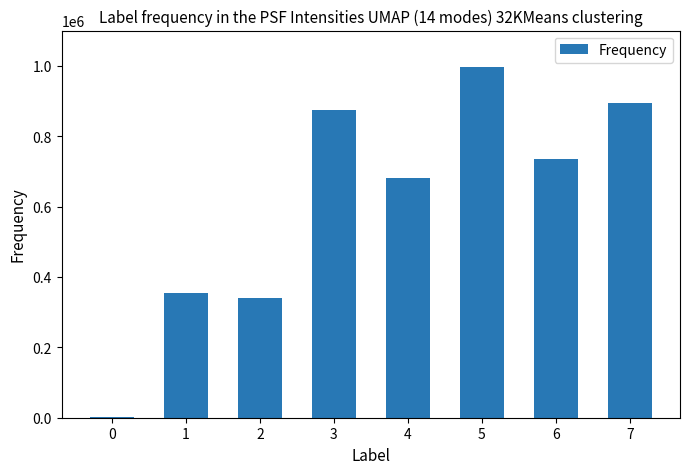

What is the change in value from 1 to 2?

-13020